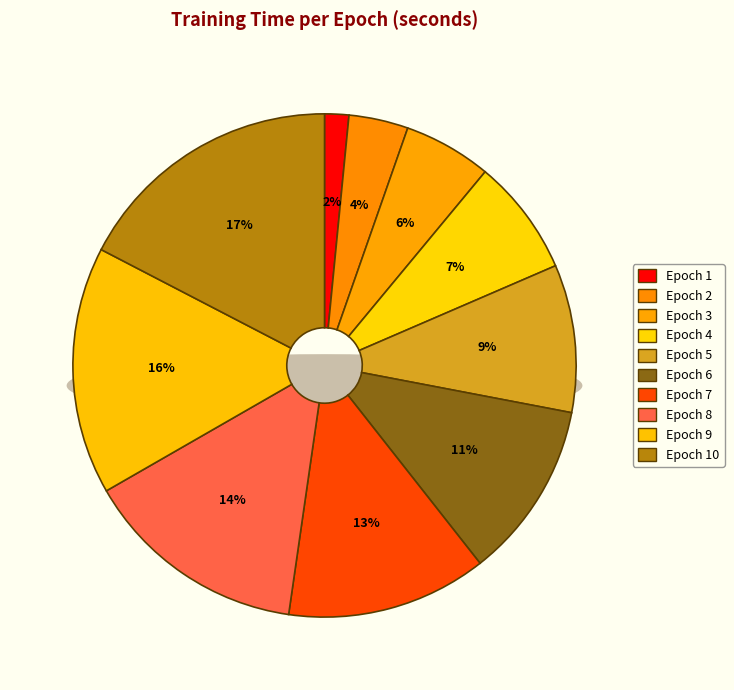

Does 10 account for over 50% of the chart?

No